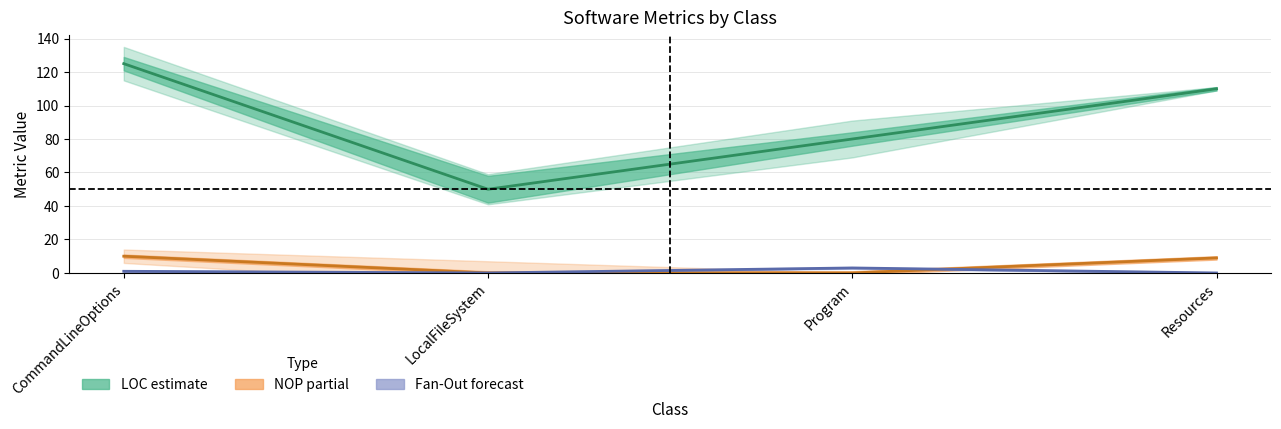

Reading left to right, list all the values displayed in this chart.

LOC (centre): 125	50	80	110
NOP (centre): 10	0	0	9
Fan-Out (centre): 1	0	3	0